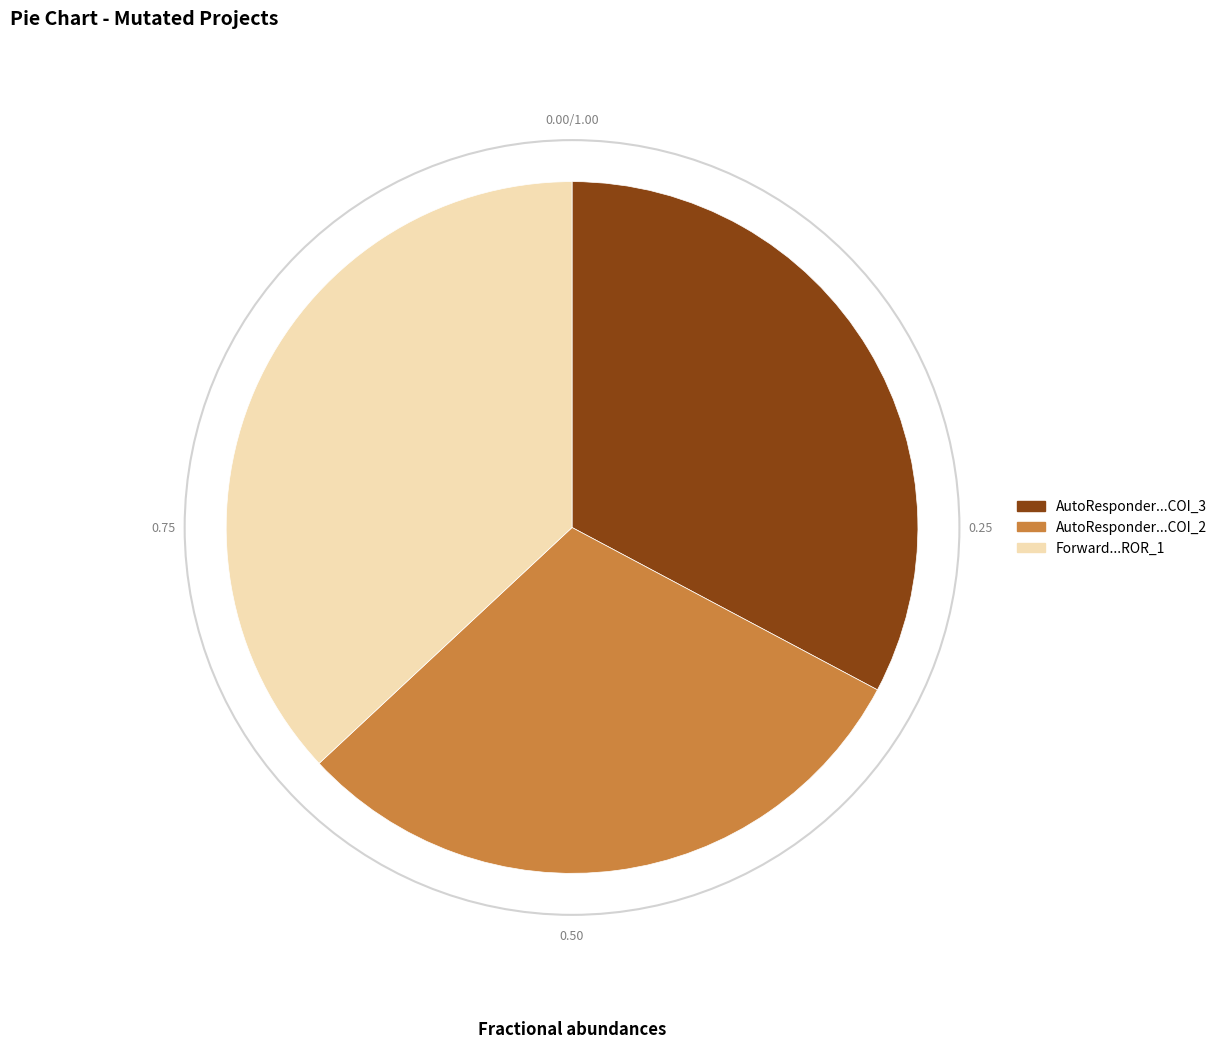

Does any single category account for the majority?

No